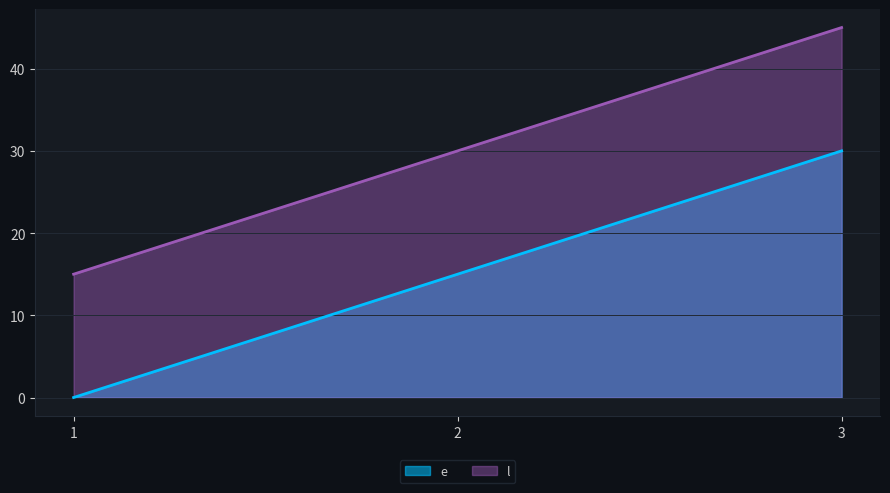

List the labels in order of e value, smallest first.

1, 2, 3